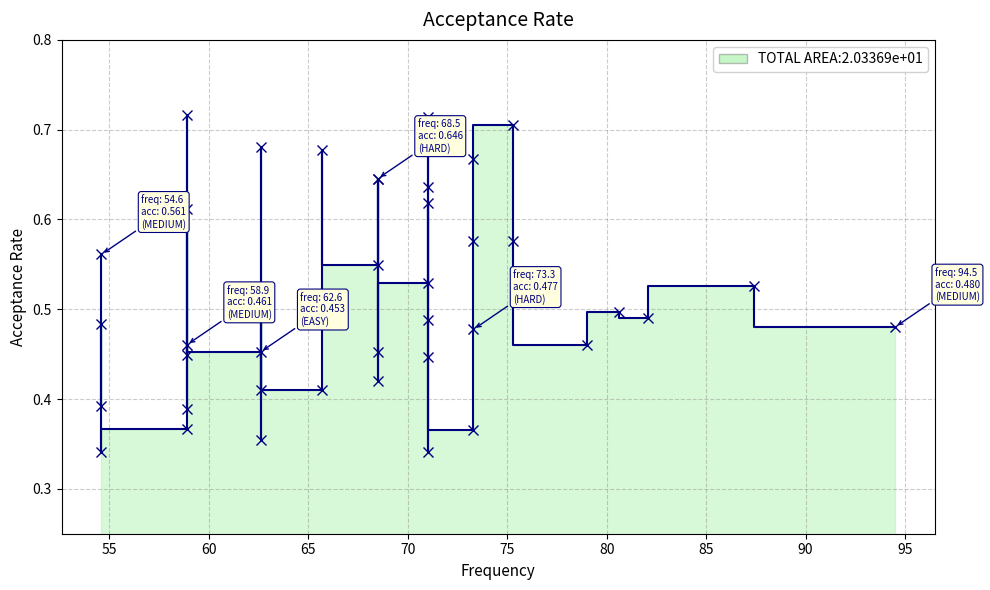

How many interior local valleys (lower than both neighbors) does the data have?

14